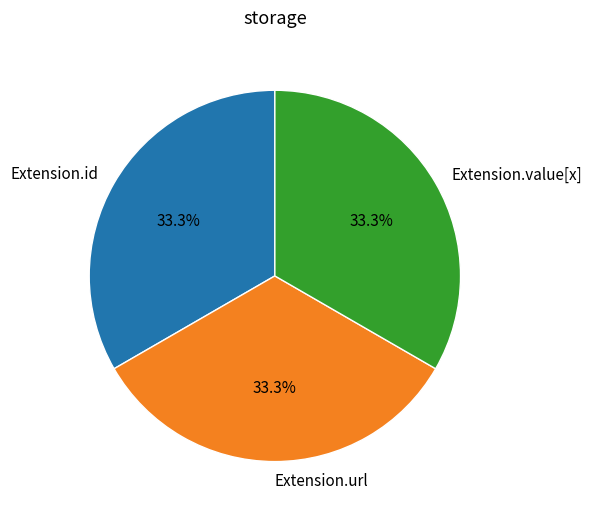

Does Extension.value[x] account for over 50% of the chart?

No